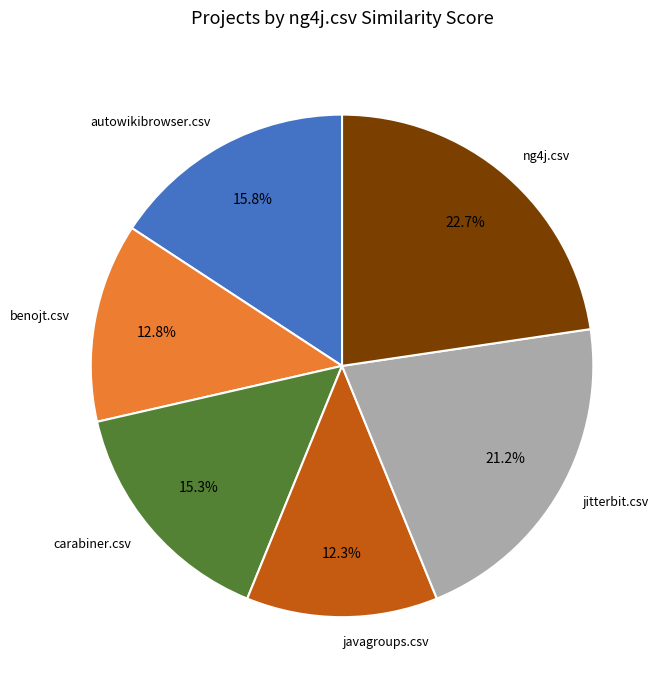

True or false: autowikibrowser.csv accounts for 26% of the total.

False